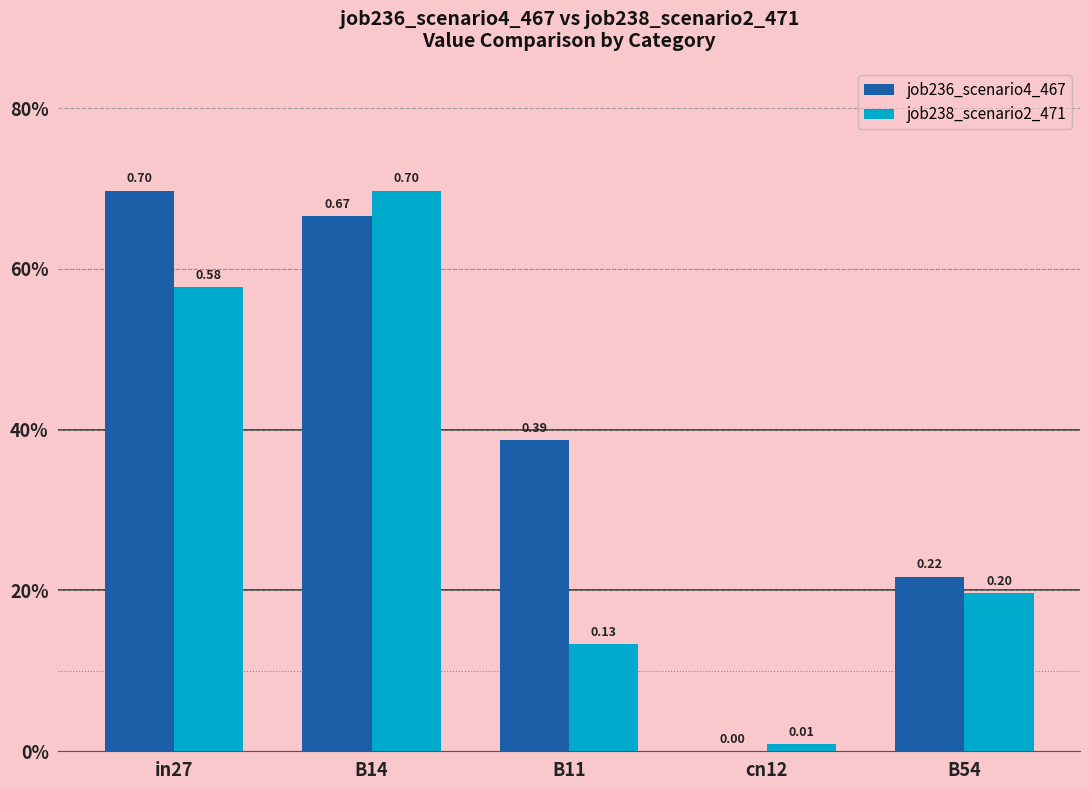

What is the sum of the job236_scenario4_467 values at in27 and B11?

1.1